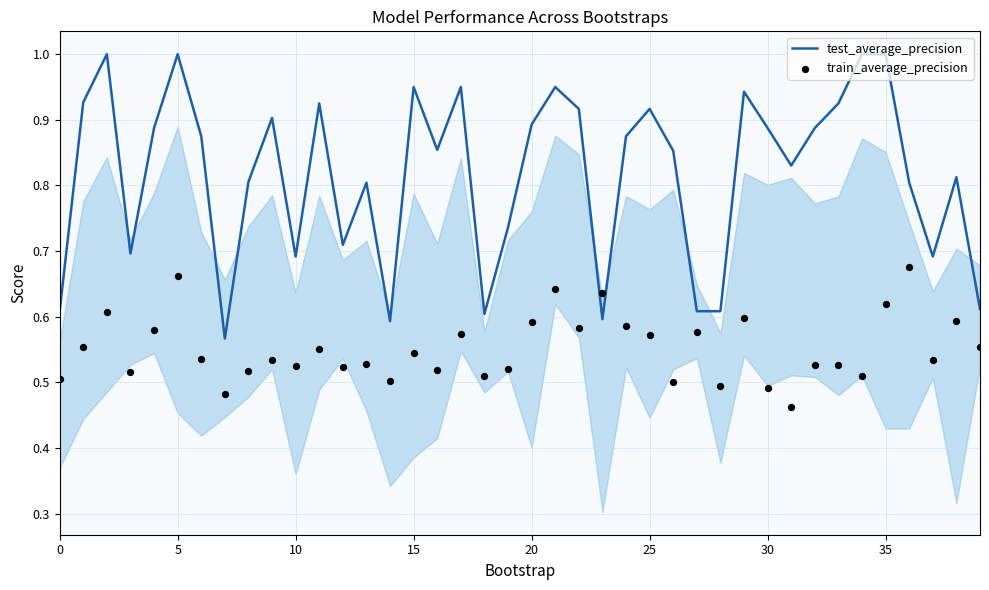

At how many categories does at least one series exceed 0?

40